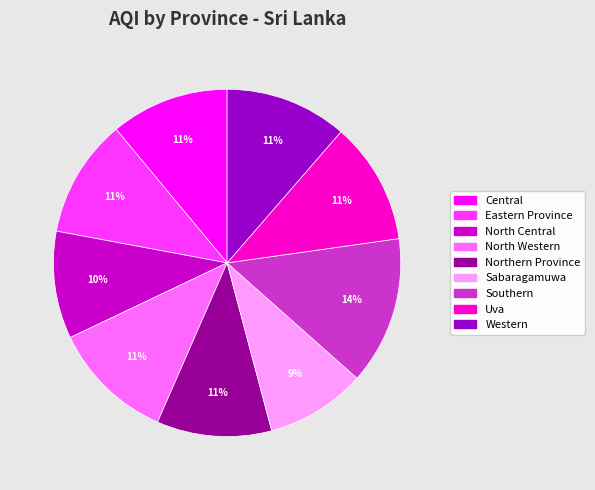

Does Western account for over 50% of the chart?

No